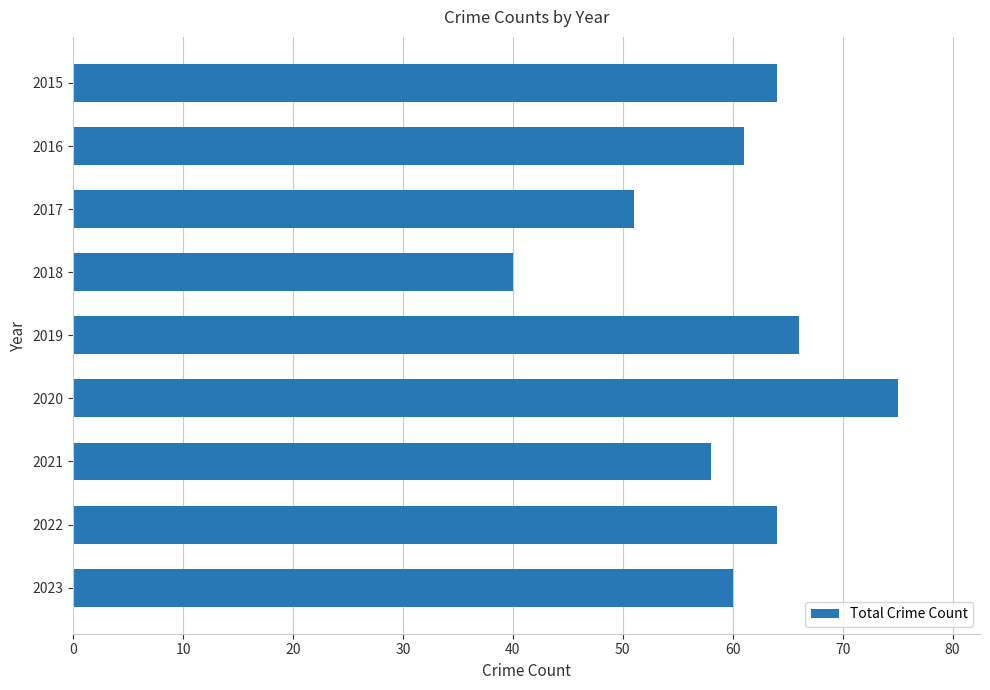

What is the ratio of the value at 2023 to the value at 2021?

1.0